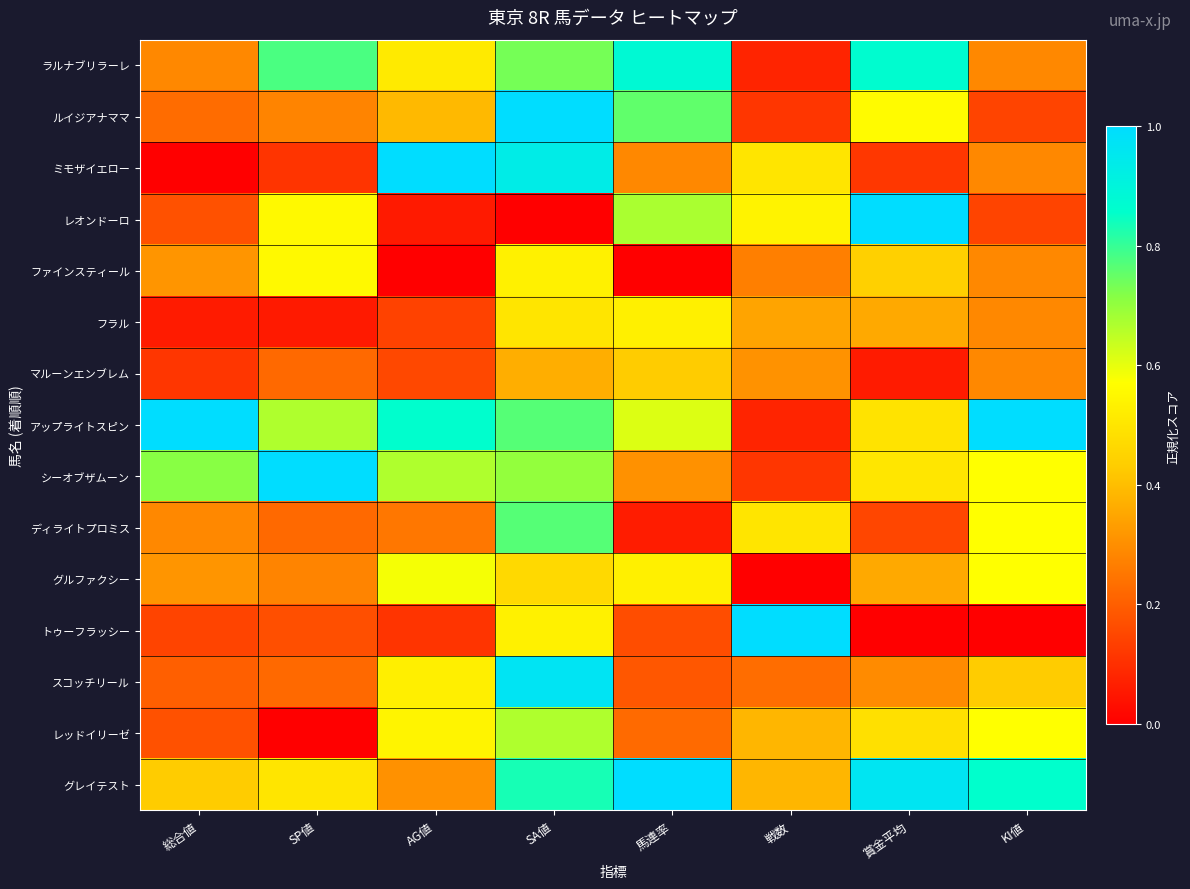

At which category is the sum across all series the highest?

SA値